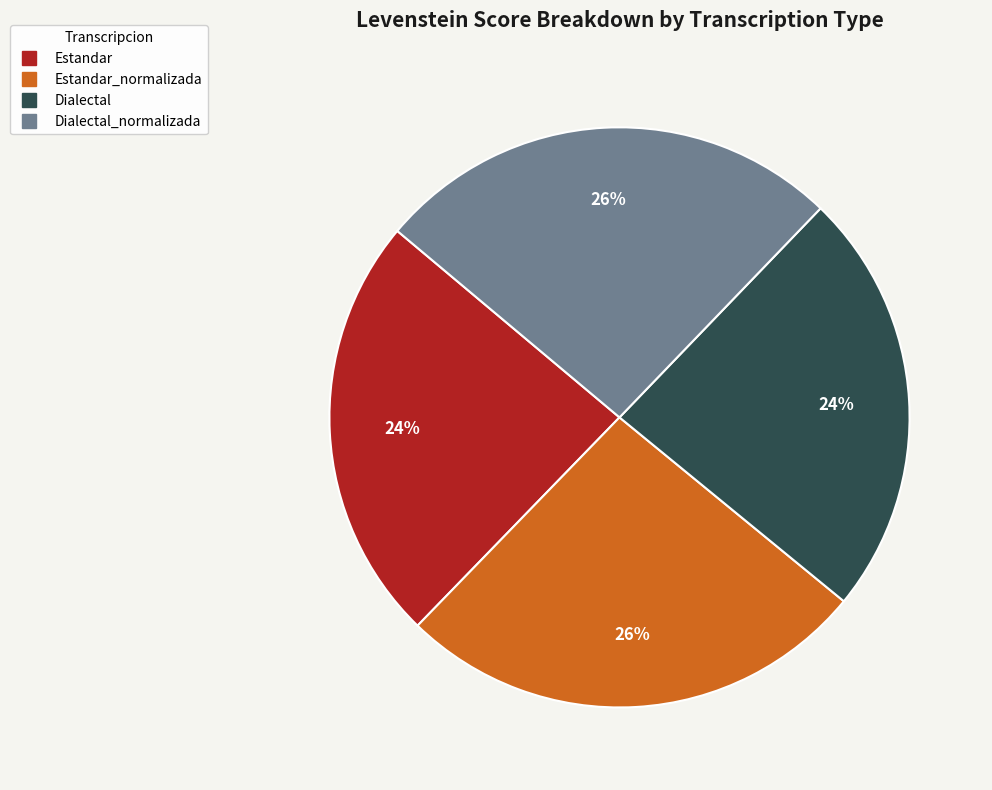

Does any single category account for the majority?

No